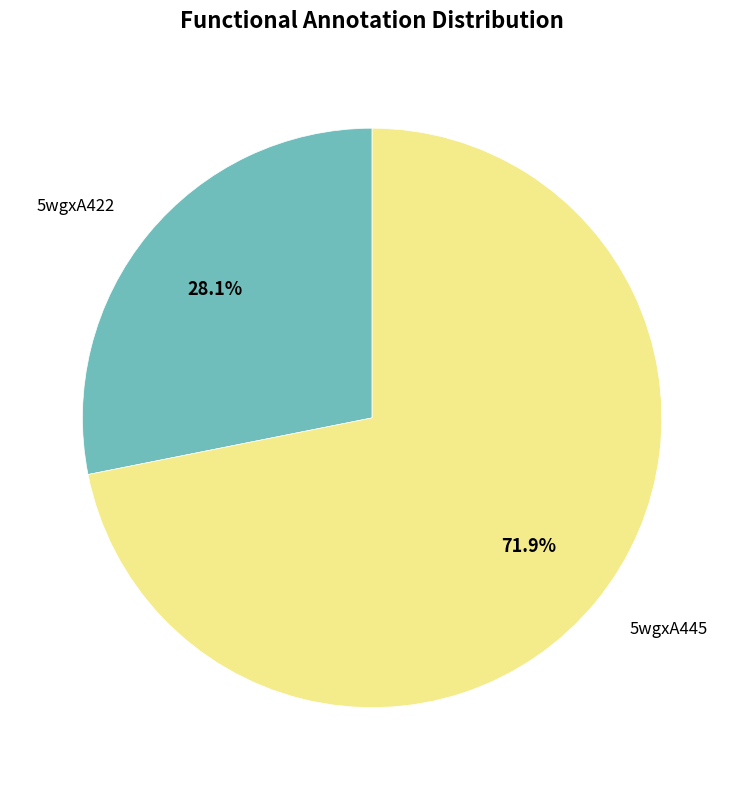

To the nearest percent, what is the difference between the largest and smallest slice percentages?

44%